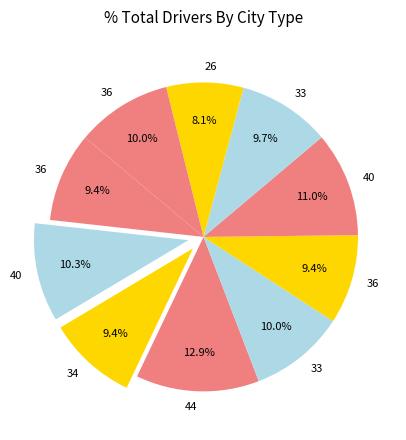

Count the number of slices in the pie.

10